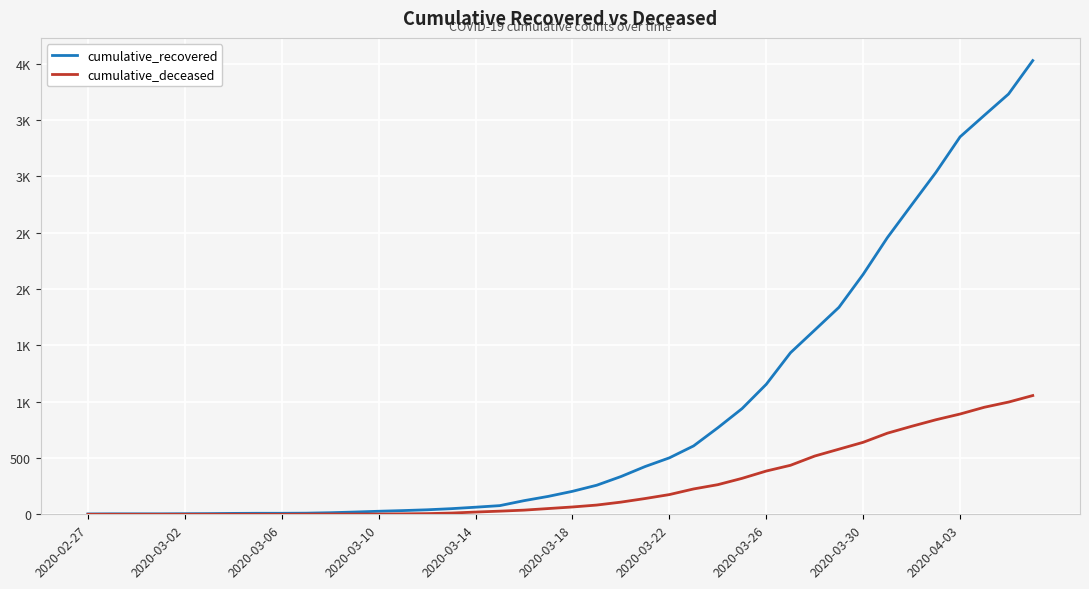

What are all the series names shown in the legend?

cumulative_recovered, cumulative_deceased